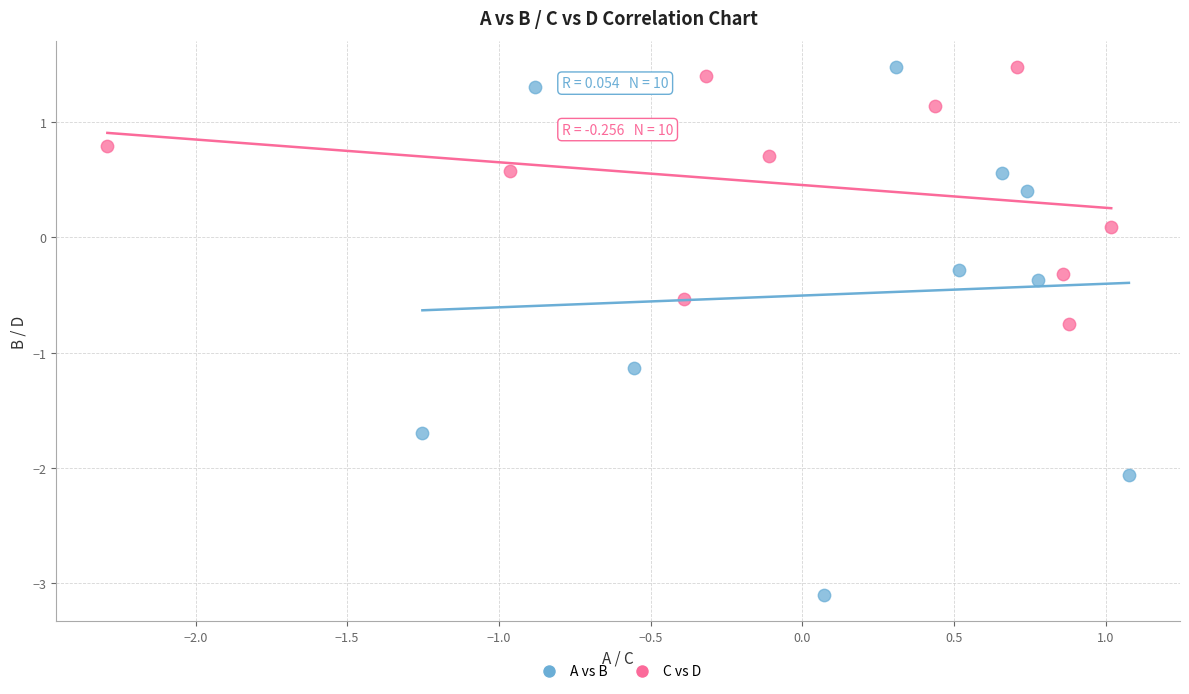

What are all the series names shown in the legend?

A vs B, C vs D